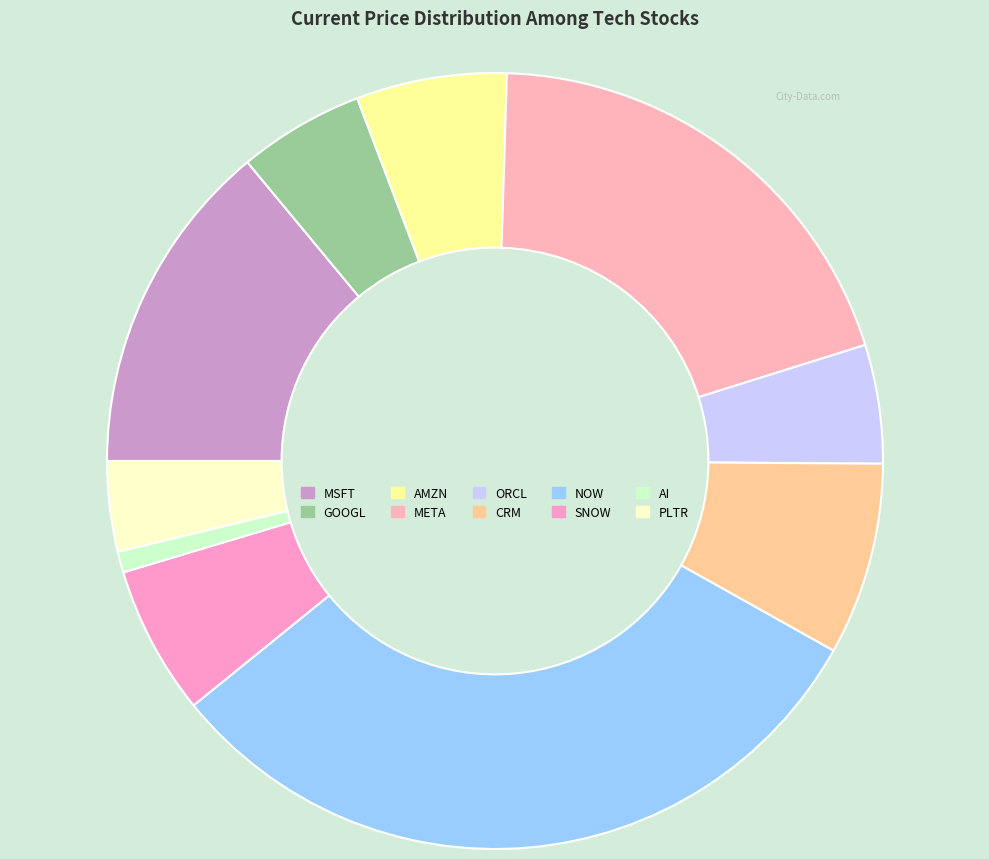

To the nearest percent, what portion does MSFT represent?

14%